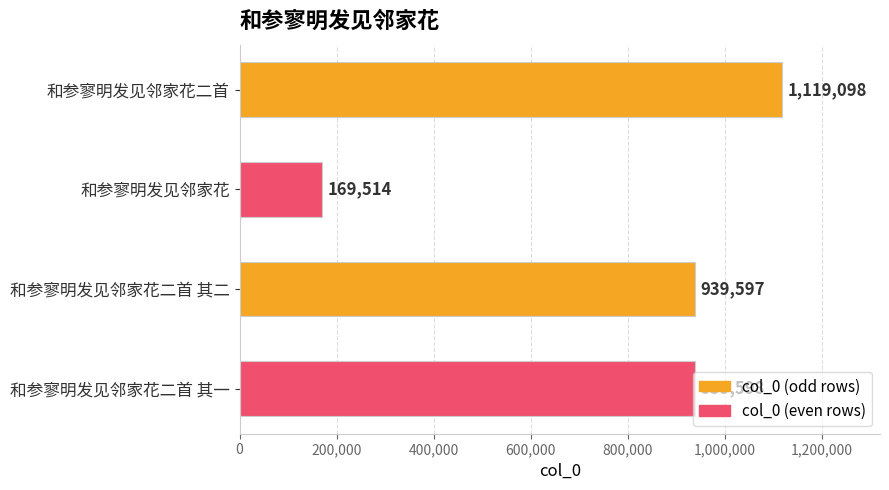

What is the change in value from 和参寥明发见邻家花 to 和参寥明发见邻家花二首 其一?

+770084